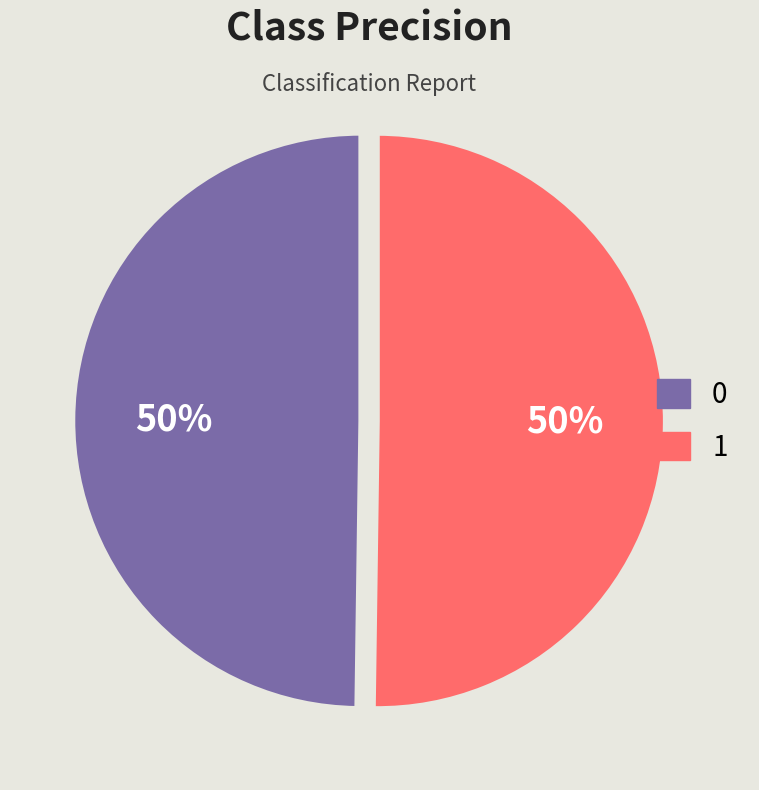

To the nearest percent, what is the combined percentage of 1 and 0?

100%